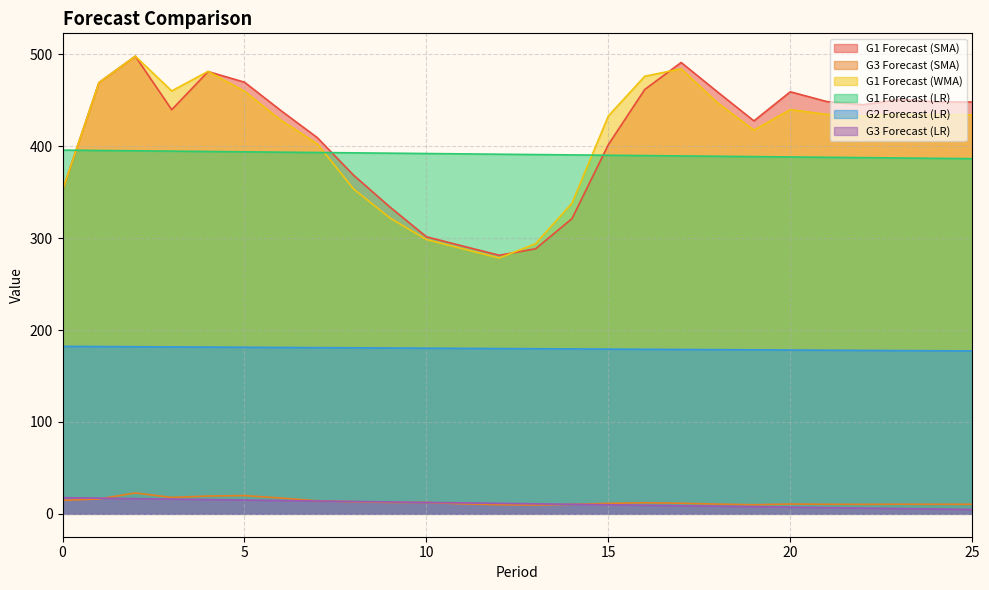

Which series has the largest range (max minus min)?

G1 Forecast (WMA)